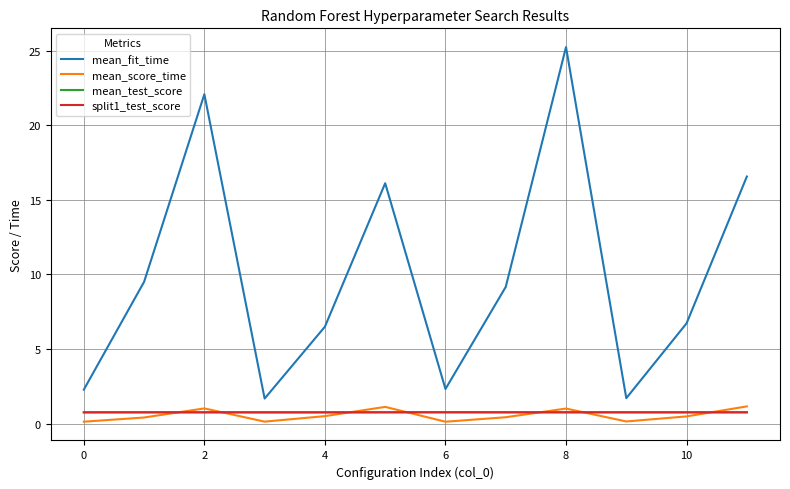

True or false: split1_test_score and mean_fit_time cross at least once.

False